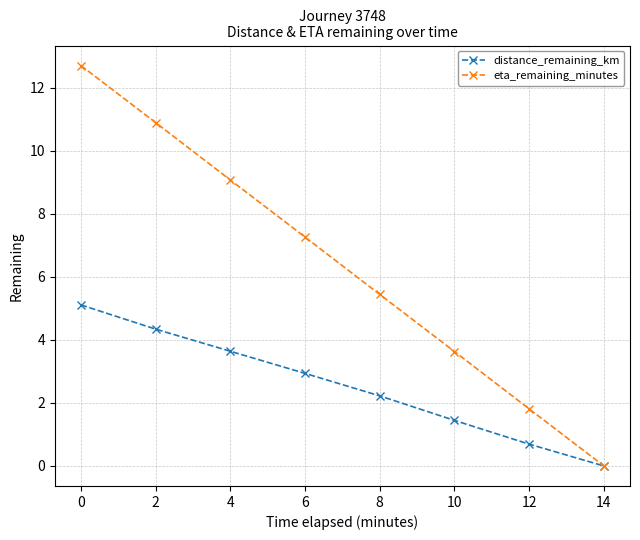

What is the greatest value displayed?

12.7